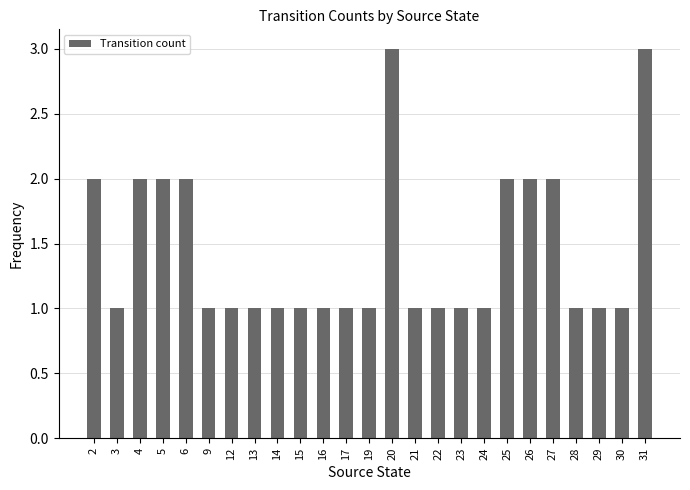

What is the sum of all values?

36